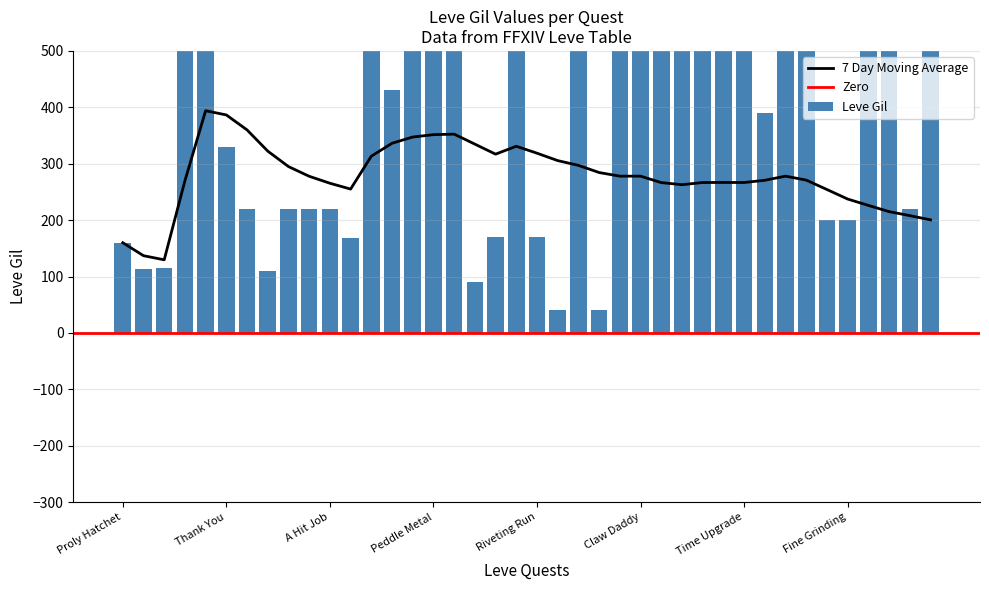

What is the average value of the Leve Gil series?

501.7